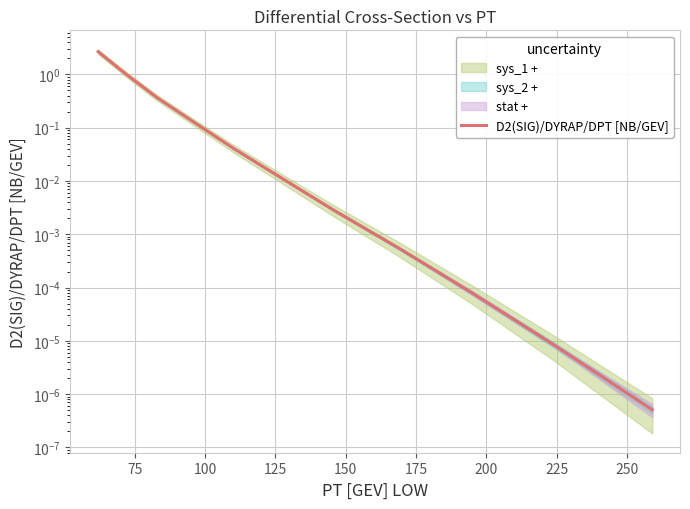

How many lines are shown in the chart?

1